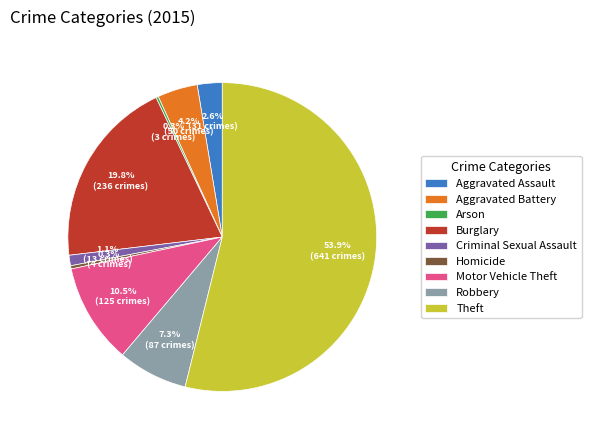

To the nearest percent, what is the difference between the Robbery and Criminal Sexual Assault slice percentages?

6%